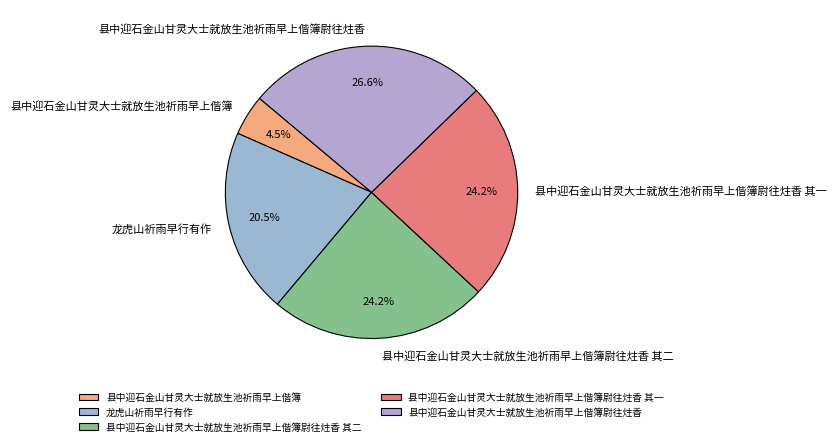

What percentage do 县中迎石金山甘灵大士就放生池祈雨早上偕簿尉往炷香 and 县中迎石金山甘灵大士就放生池祈雨早上偕簿尉往炷香 其一 together represent?

50.8%